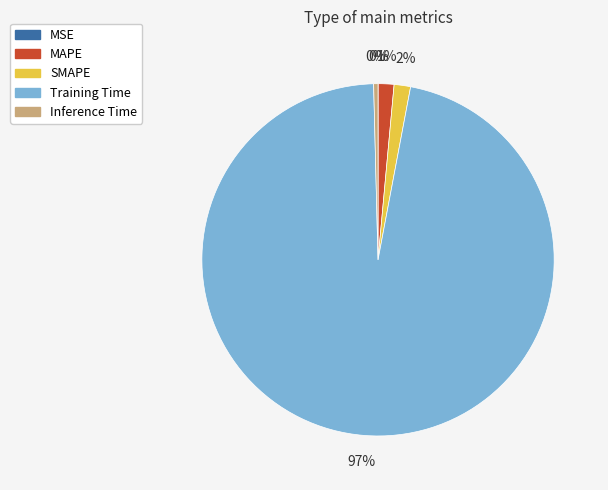

Does any single category account for the majority?

Yes